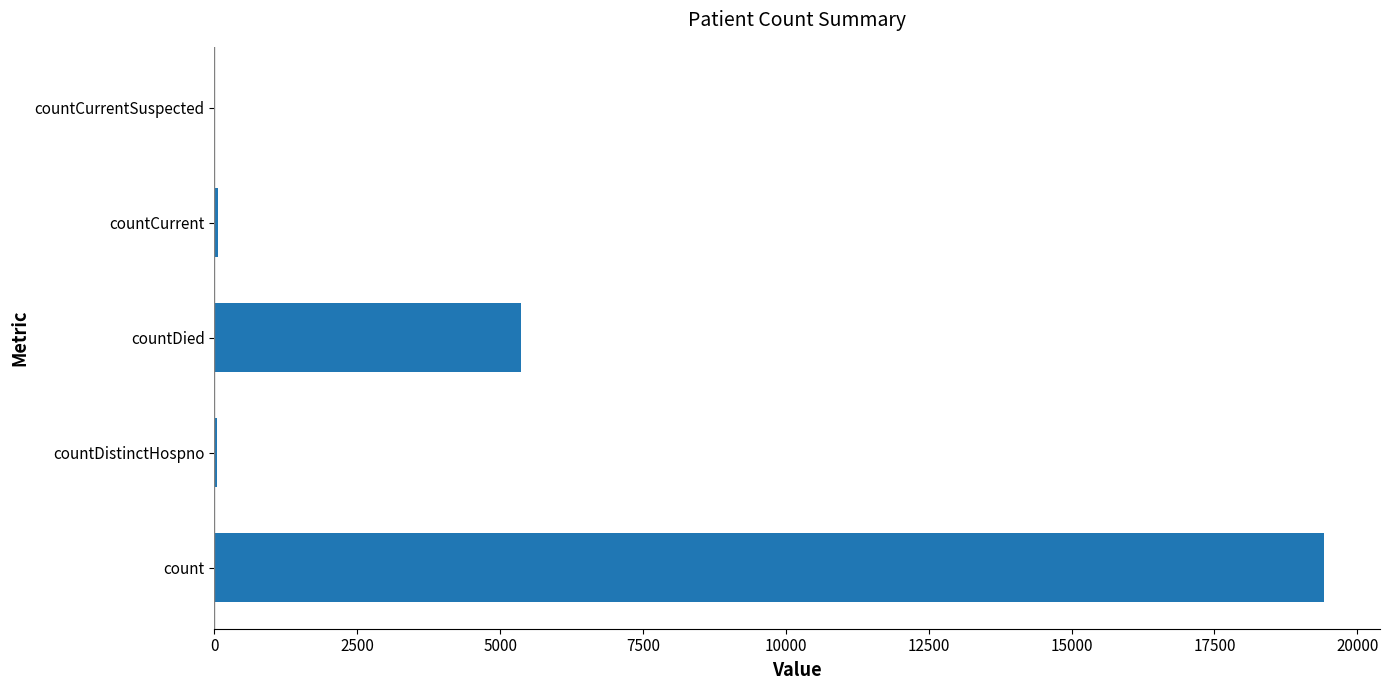

What is the sum of all values?

24875